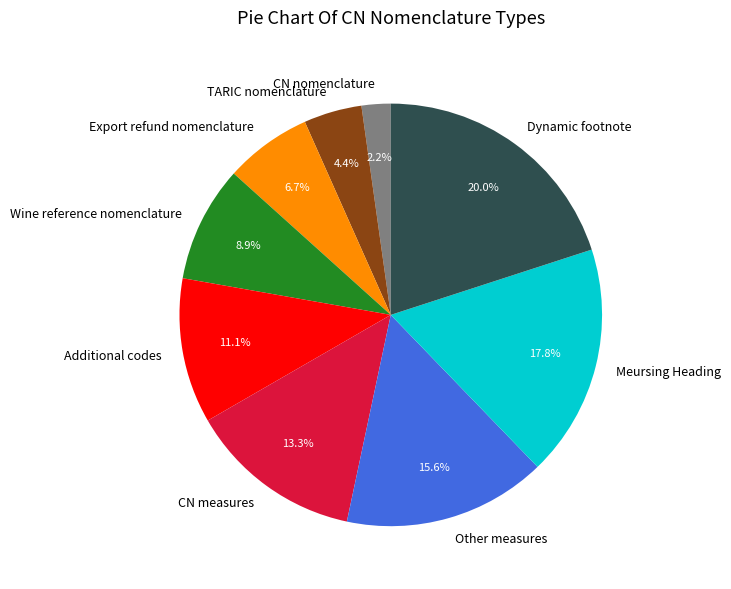

To the nearest percent, what is the difference between the largest and smallest slice percentages?

18%